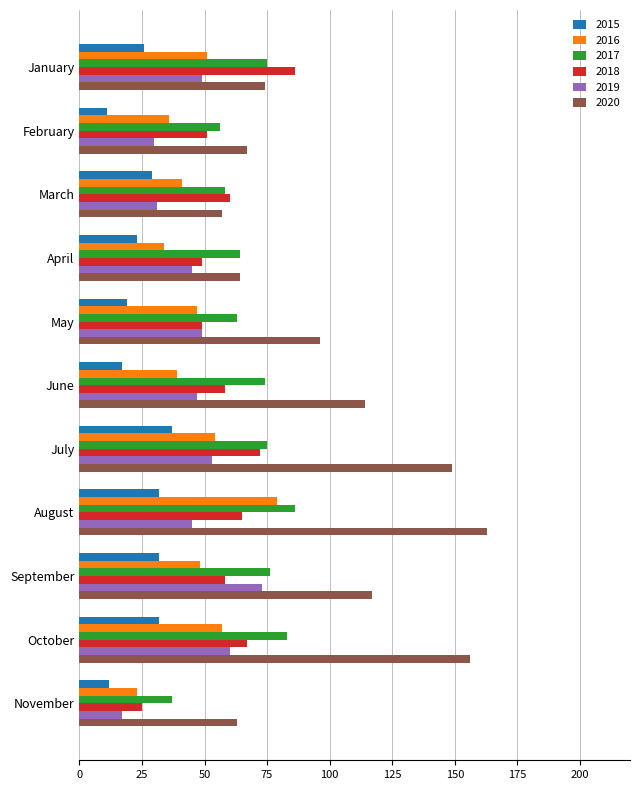

At which category is the sum across all series the highest?

August